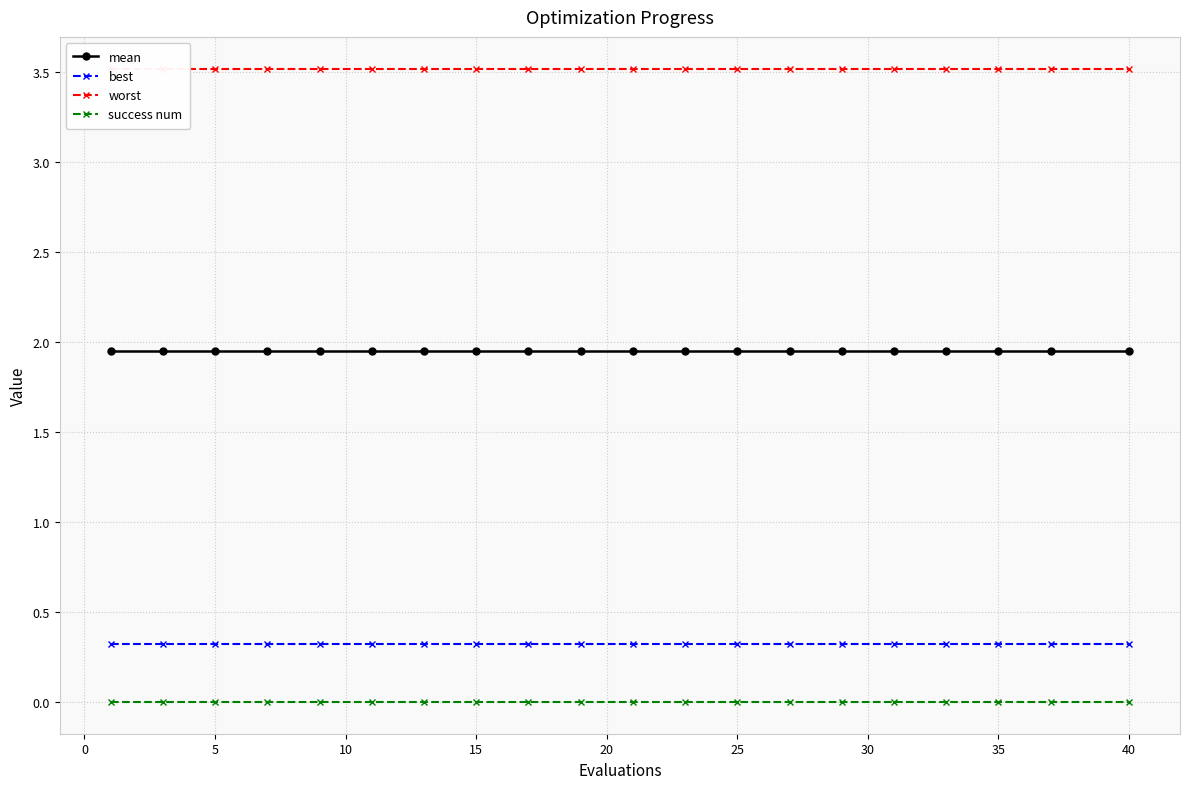

The value of mean at 40 is 0.5. True or false?

False